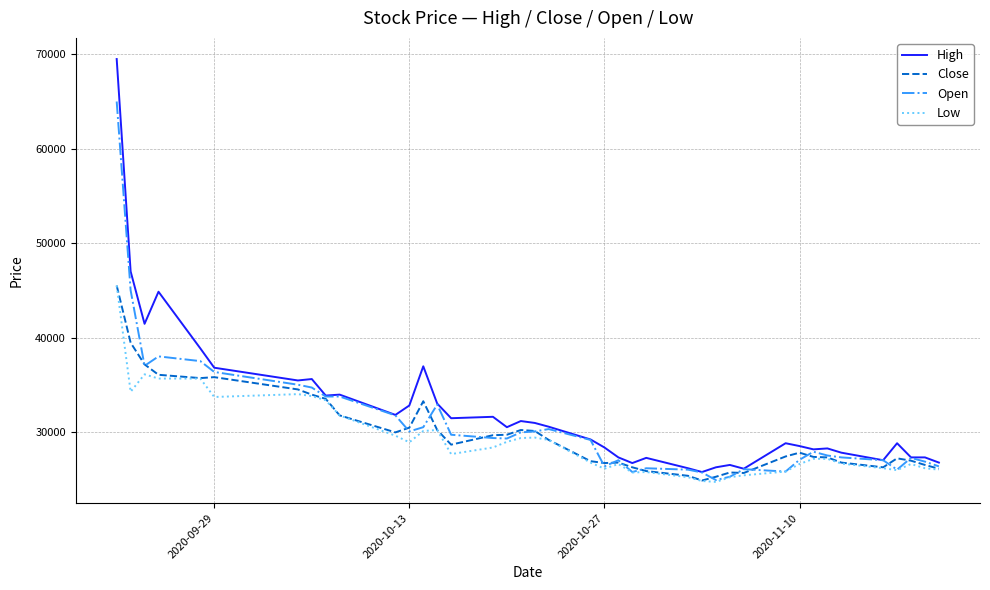

Which series has the largest range (max minus min)?

High